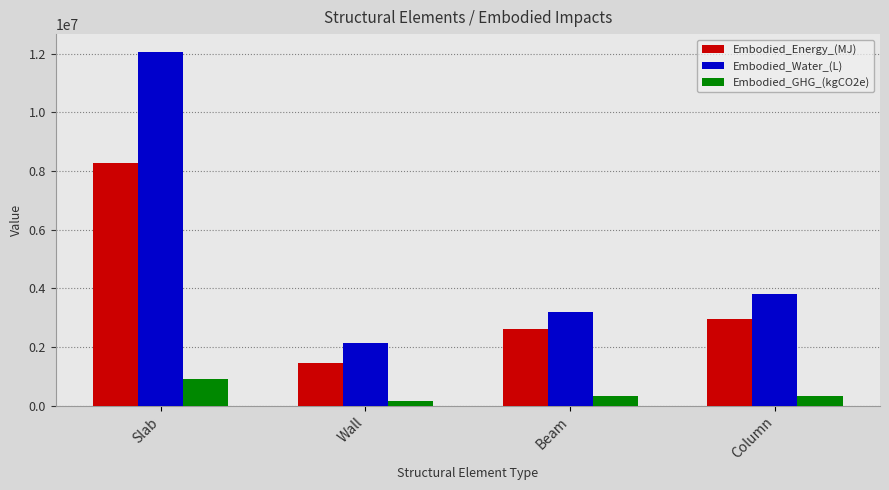

How many data points in Embodied_Water_(L) are above 3824393?

2